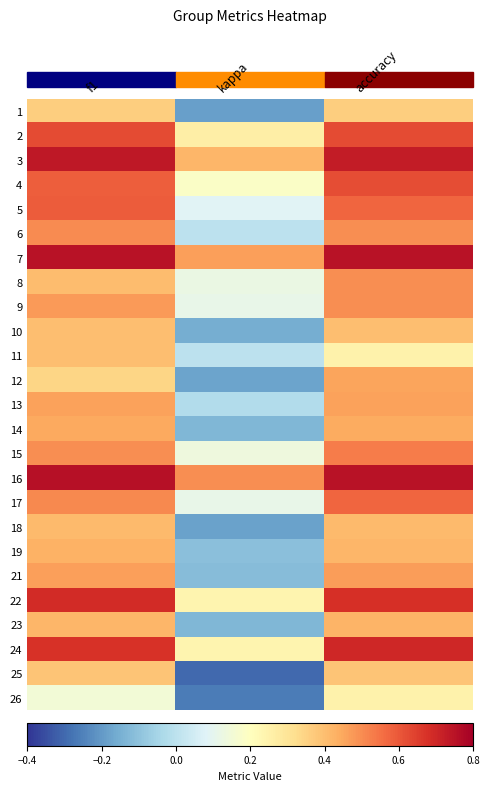

Count the number of data series in this chart.

25